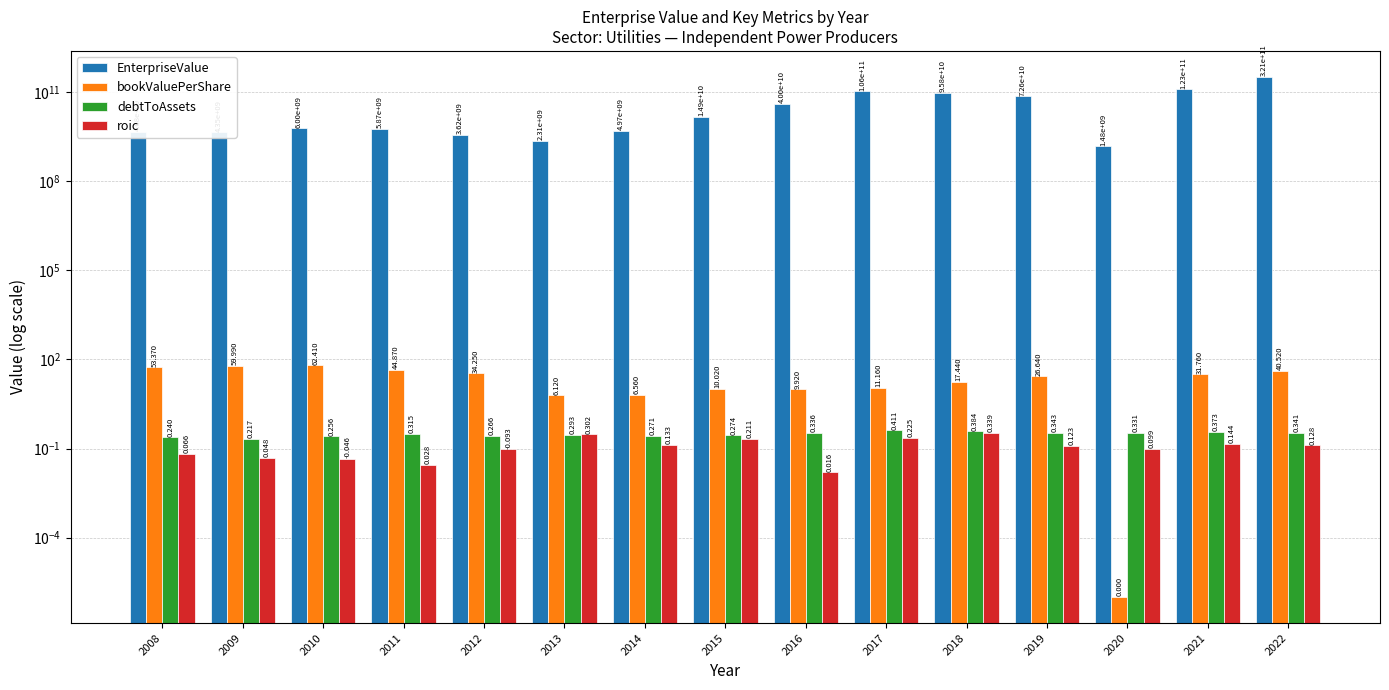

What is the approximate value of roic at 2013?

0.3